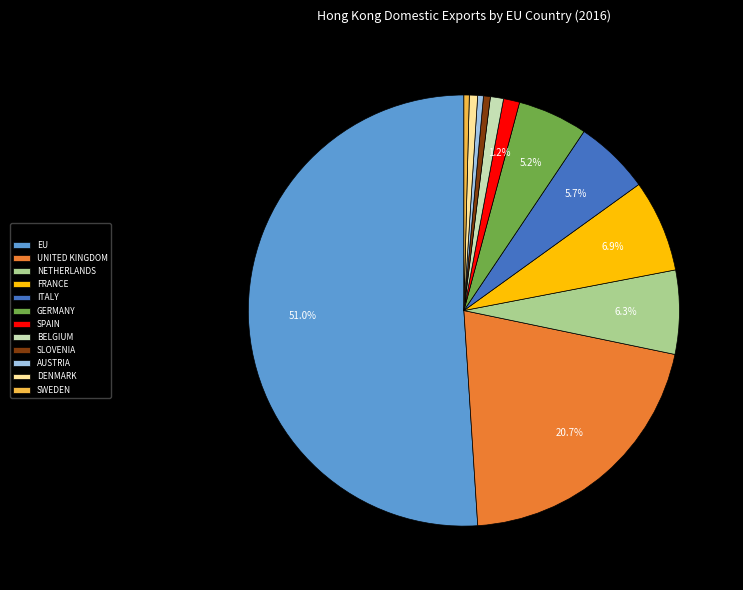

What is the largest slice in the pie chart?

EU